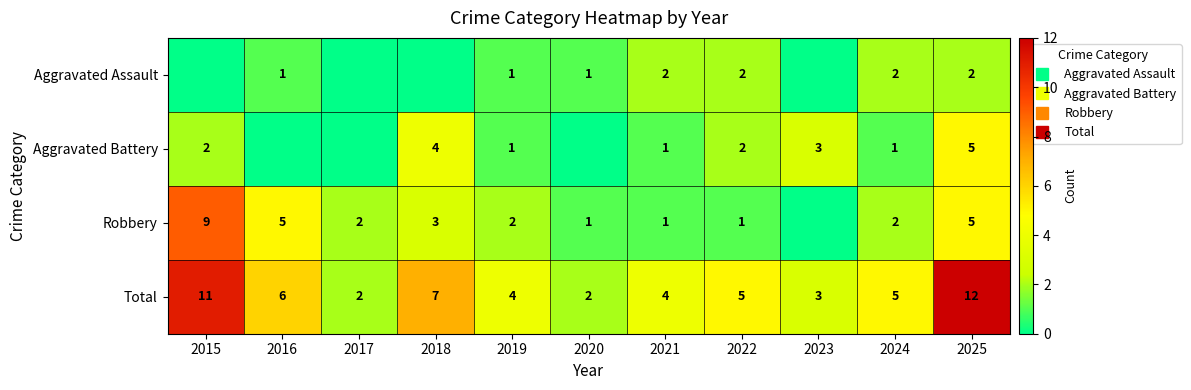

The value of Robbery at 2025 is 7. True or false?

False